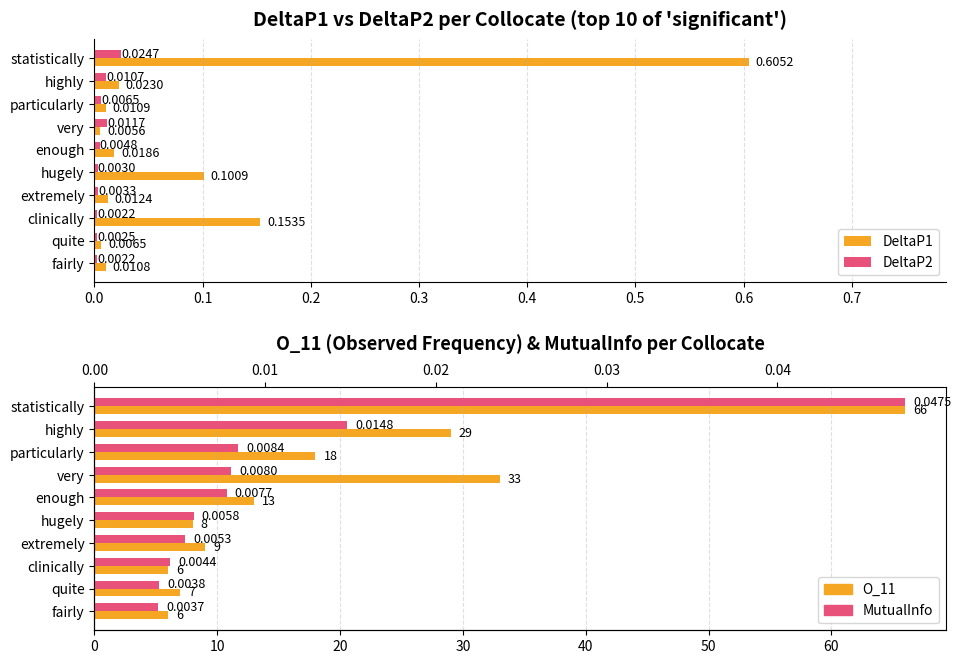

How many bars are there in each group?

4